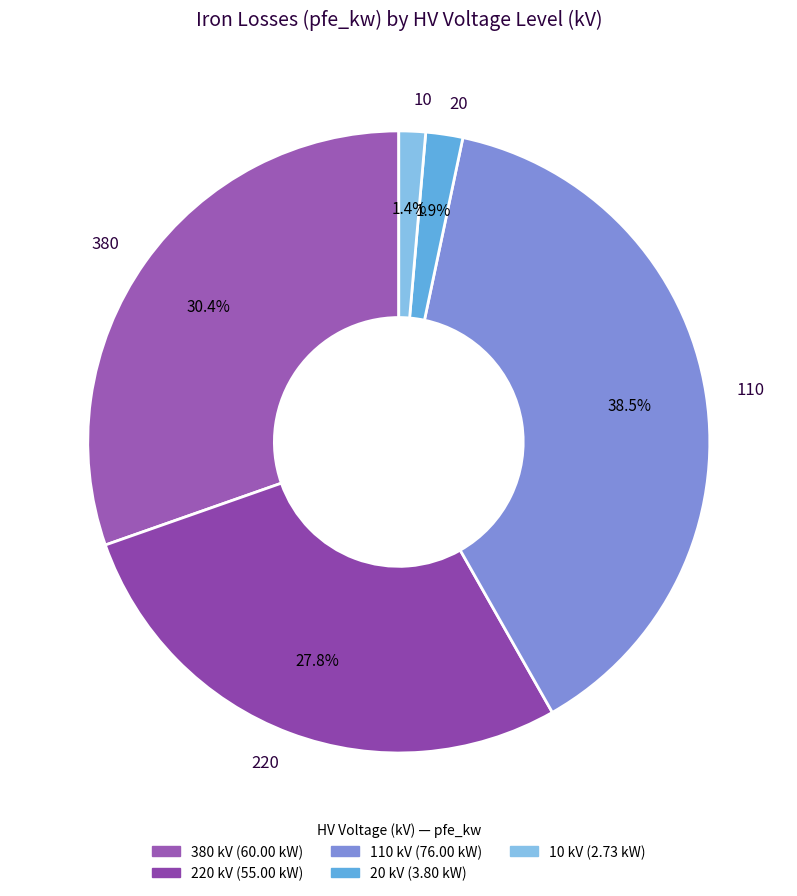

Which category has the smallest portion of the pie?

10